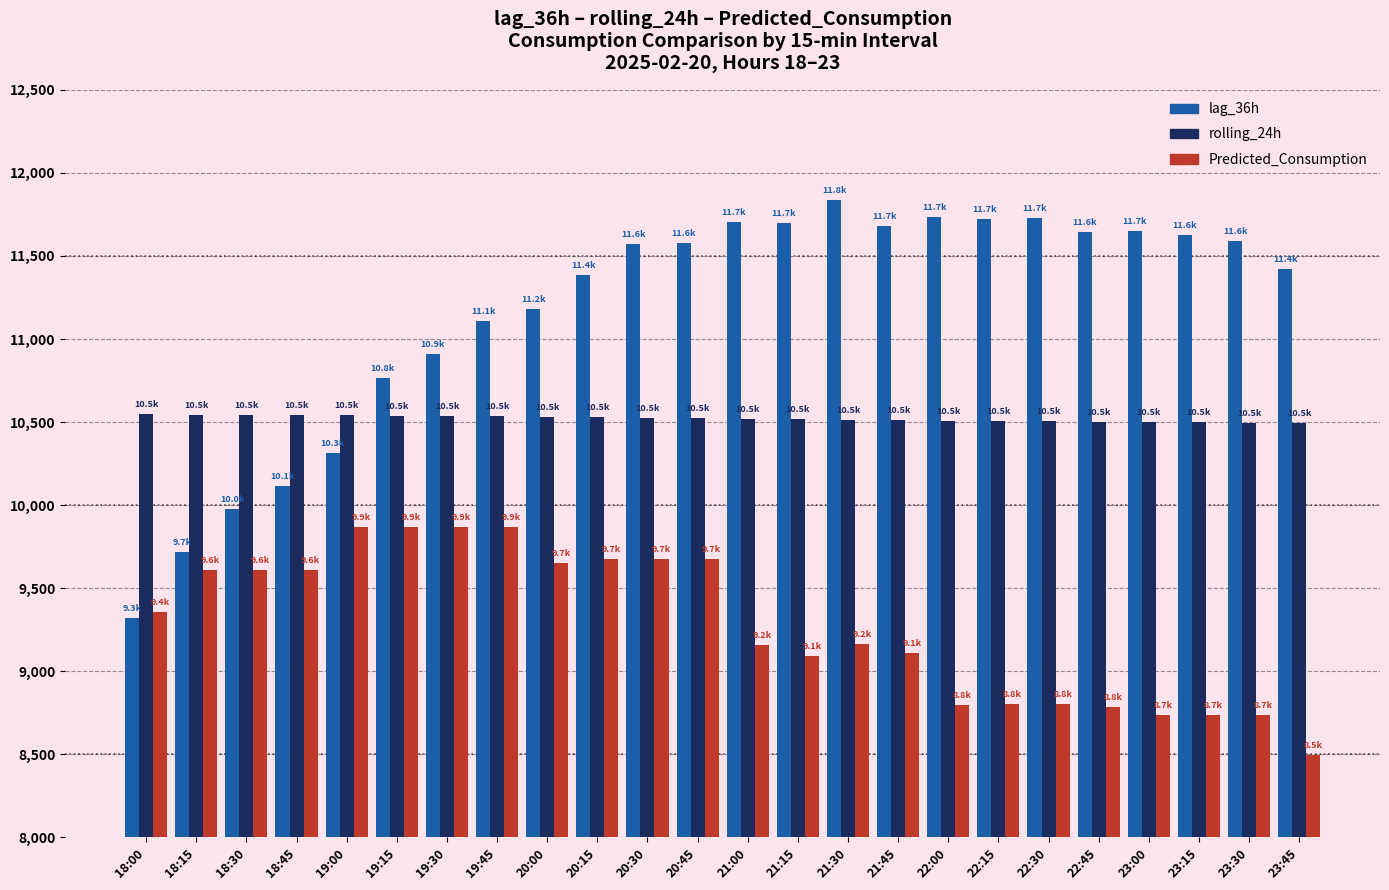

What position from the right is 23:30?

2